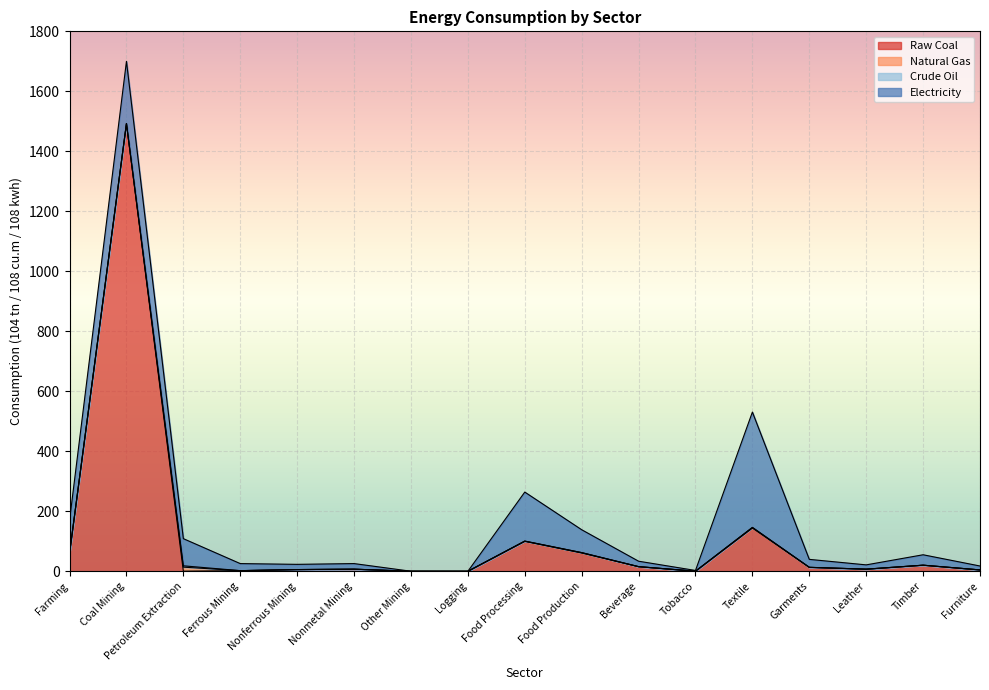

Reading left to right, transcribe all the data shown in this chart.

Raw Coal: Farming=60.2	Coal Mining=1492.6	Petroleum Extraction=0.3	Ferrous Mining=2.1	Nonferrous Mining=5.7	Nonmetal Mining=7.0	Other Mining=0.1	Logging=0.0	Food Processing=99.8	Food Production=60.9	Beverage=15.3	Tobacco=0.1	Textile=144.1	Garments=13.0	Leather=7.1	Timber=20.3	Furniture=4.5
Natural Gas: Farming=0.0	Coal Mining=0.0	Petroleum Extraction=13.4	Ferrous Mining=0.0	Nonferrous Mining=0.0	Nonmetal Mining=0.0	Other Mining=0.0	Logging=0.0	Food Processing=0.9	Food Production=1.3	Beverage=0.2	Tobacco=0.2	Textile=2.1	Garments=0.2	Leather=0.0	Timber=0.0	Furniture=0.0
Crude Oil: Farming=0.0	Coal Mining=0.0	Petroleum Extraction=4.5	Ferrous Mining=0.0	Nonferrous Mining=0.0	Nonmetal Mining=0.0	Other Mining=0.0	Logging=0.0	Food Processing=0.0	Food Production=0.0	Beverage=0.0	Tobacco=0.0	Textile=0.0	Garments=0.0	Leather=0.0	Timber=0.0	Furniture=0.0
Electricity: Farming=110.1	Coal Mining=207.4	Petroleum Extraction=90.5	Ferrous Mining=23.5	Nonferrous Mining=17.4	Nonmetal Mining=18.6	Other Mining=0.1	Logging=0.0	Food Processing=163.4	Food Production=76.3	Beverage=18.1	Tobacco=2.4	Textile=384.7	Garments=26.5	Leather=14.3	Timber=34.8	Furniture=13.0